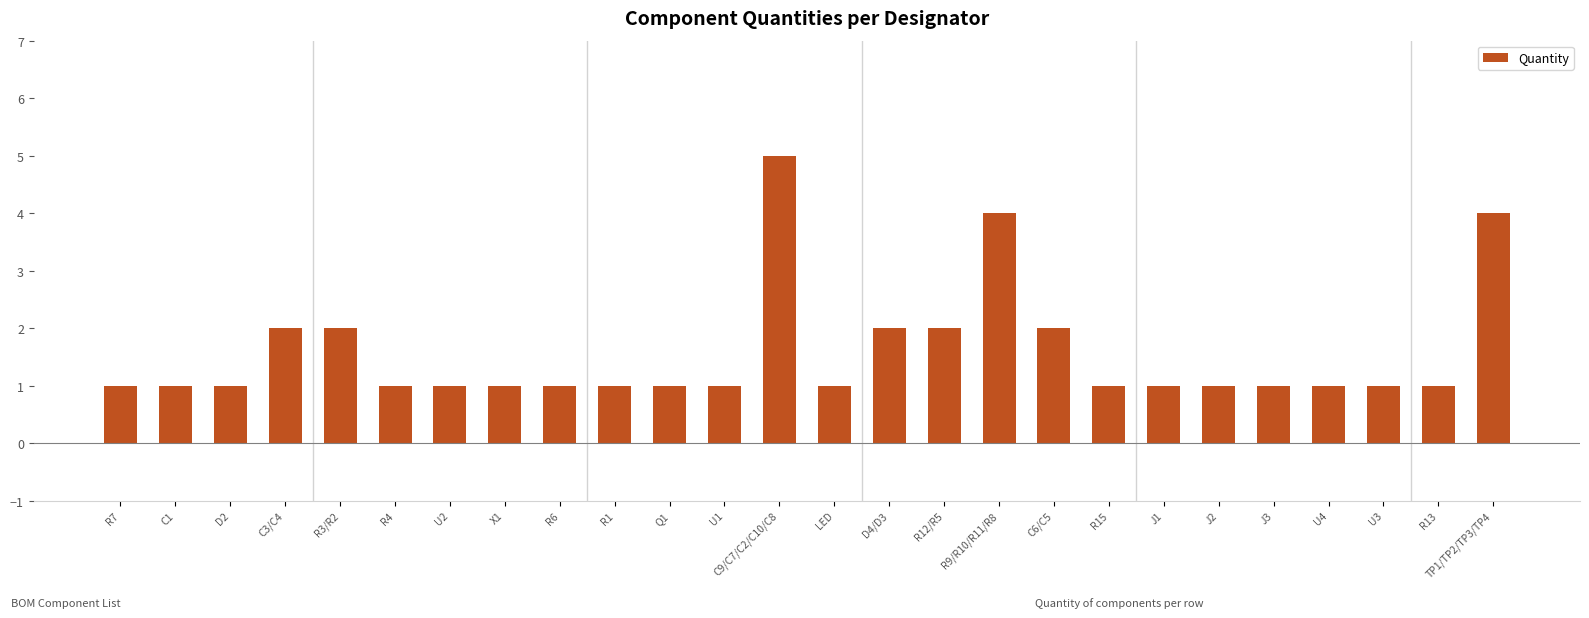

What is the sum of all values?

41